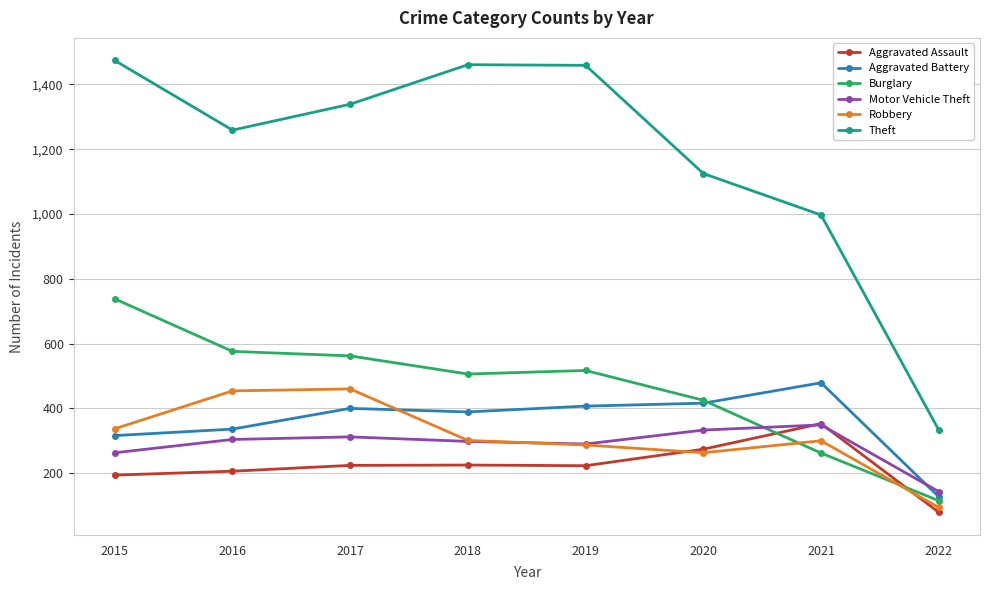

Is it true that Burglary equals 262 at 2021?

True